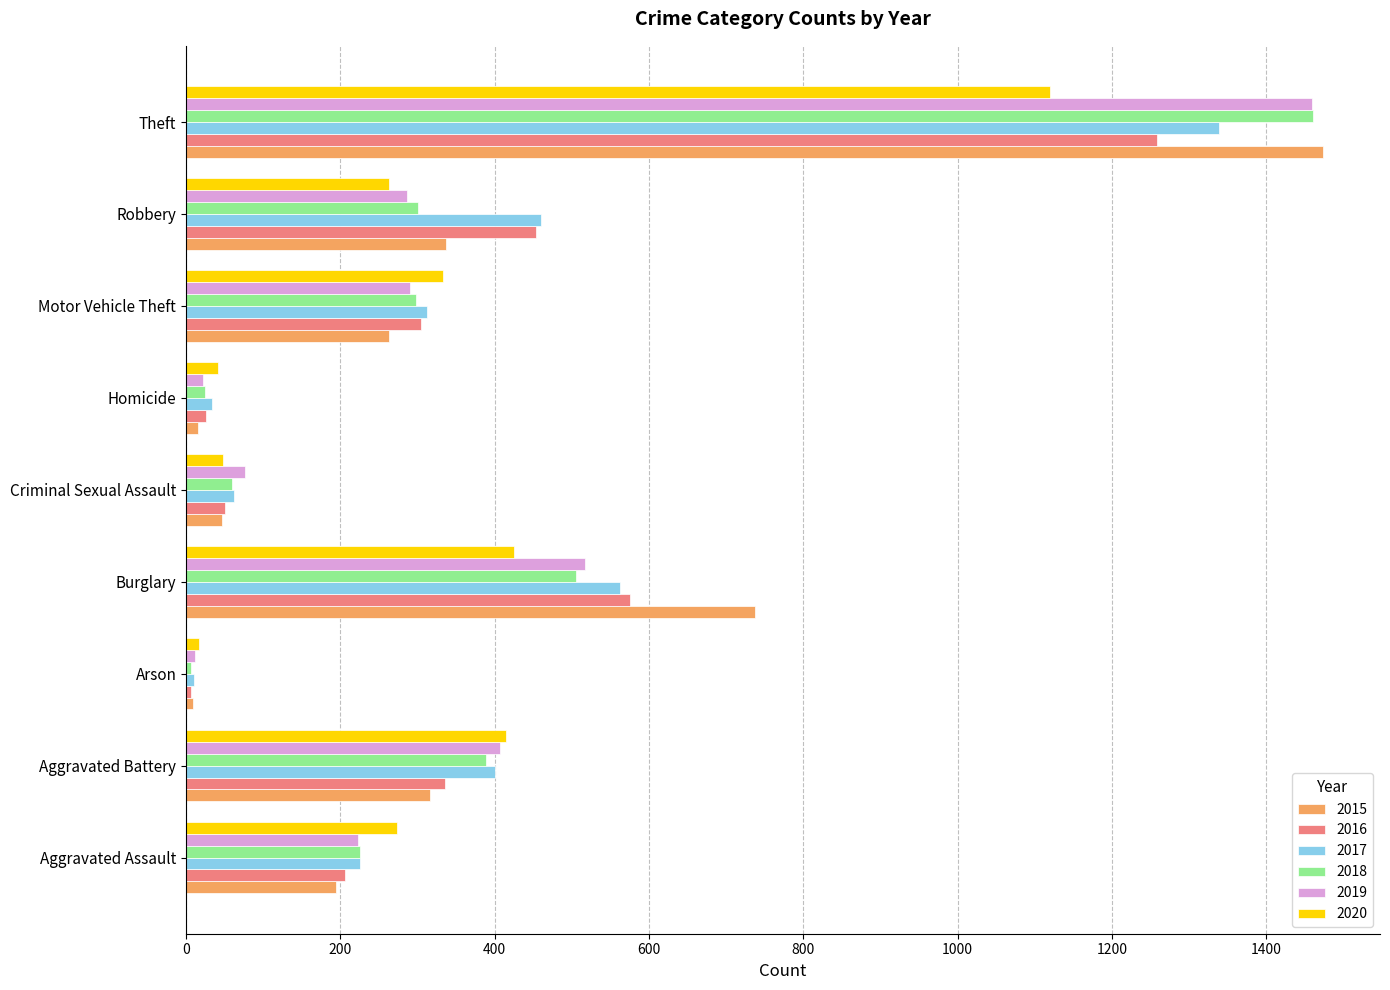

At which category does the chart reach its peak across all series?

Theft